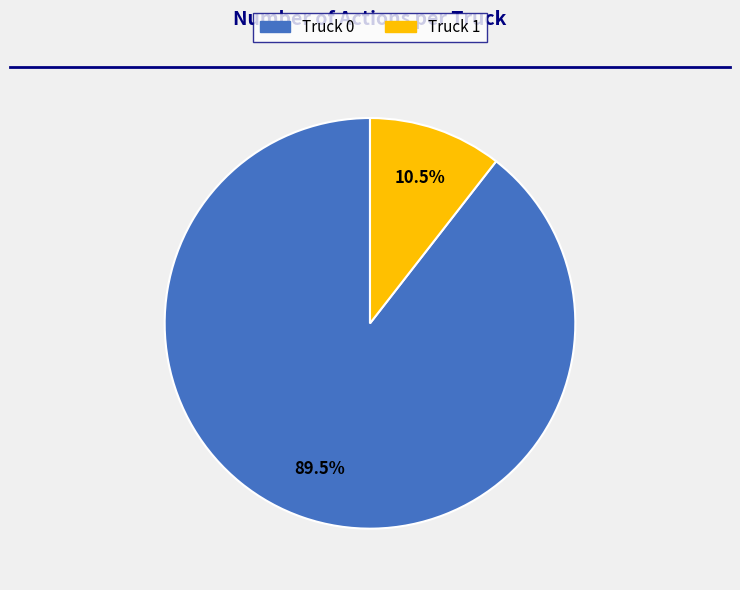

Which has a higher value, Truck 0 or Truck 1?

Truck 0